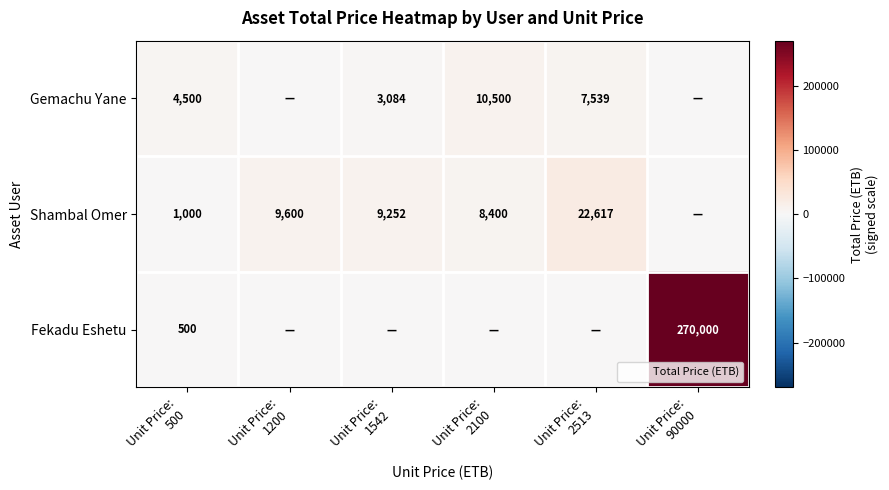

At which label is Fekadu Eshetu closest to 135000?

Unit Price: 500